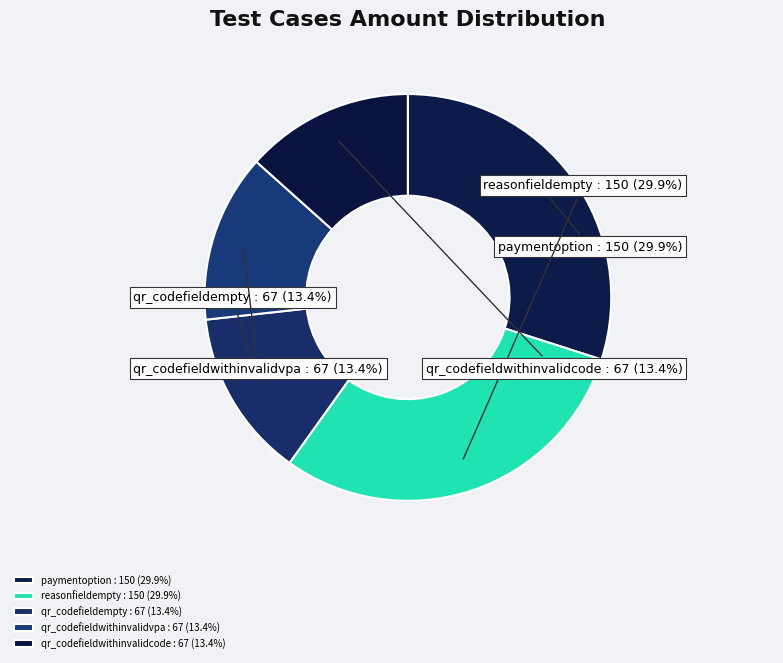

What is the total percentage of qr_codefieldwithinvalidvpa and qr_codefieldempty?

26.7%